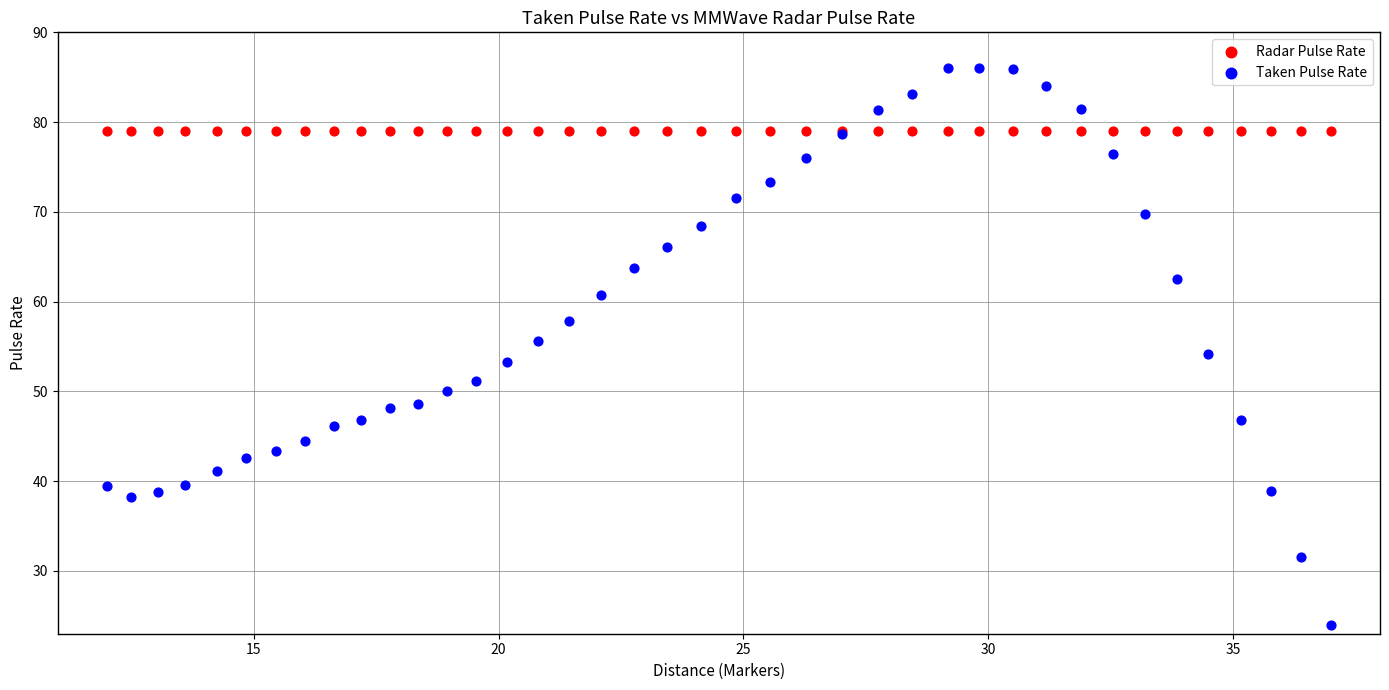

Which series contains the lowest Y value?

Taken Pulse Rate